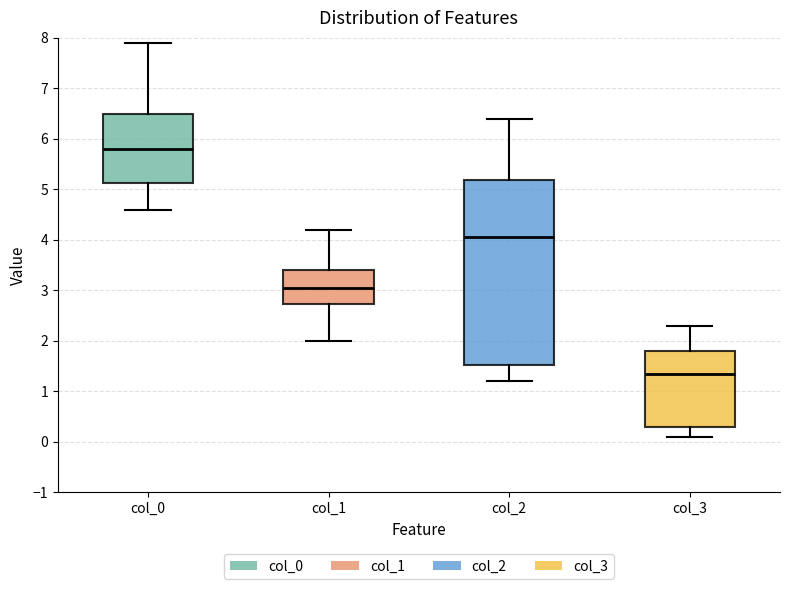

Reading left to right, read every box against the y-axis: the position of its median line, the range the box covers, and the ends of its whiskers. The values are not printed on the chart, so give them approximately, as read against the axis.

col_0: median 5.8, box 5.1 to 6.5, whiskers 4.6 to 7.9
col_1: median 3.1, box 2.7 to 3.4, whiskers 2.0 to 4.2
col_2: median 4.1, box 1.5 to 5.2, whiskers 1.2 to 6.4
col_3: median 1.4, box 0.3 to 1.8, whiskers 0.1 to 2.3